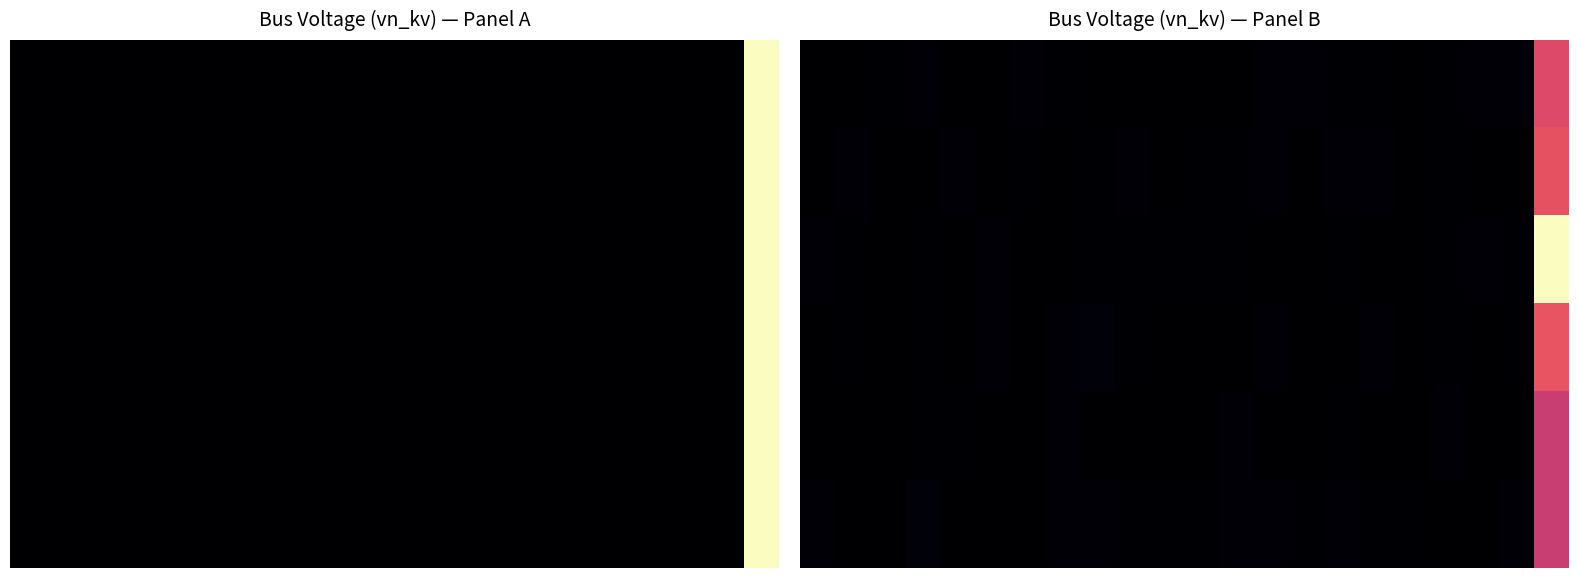

True or false: 4 has a value of 0.4 at 0.0.

True